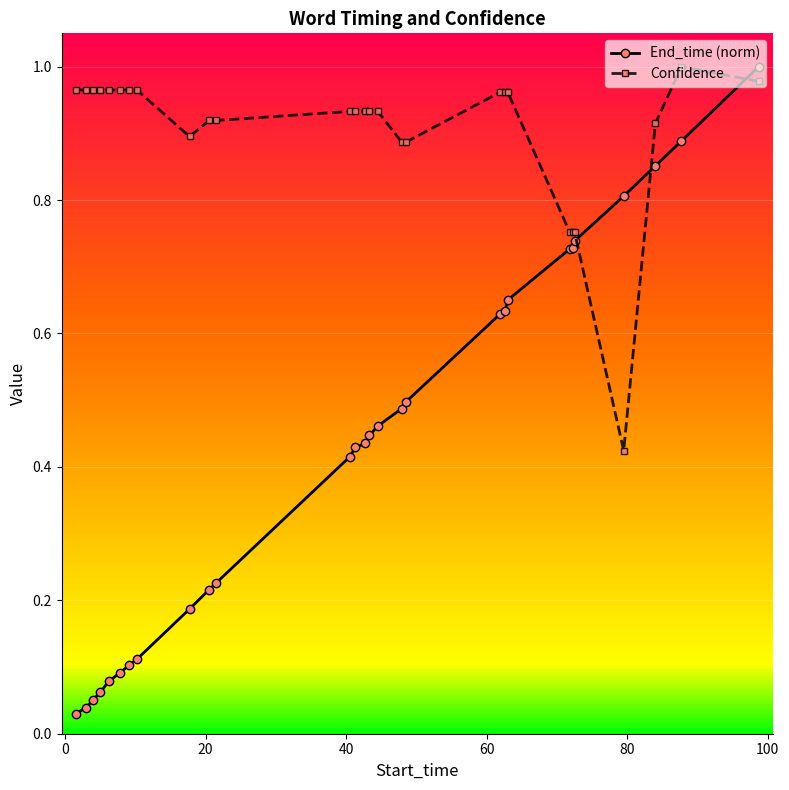

Which series has the largest total across all categories?

Confidence